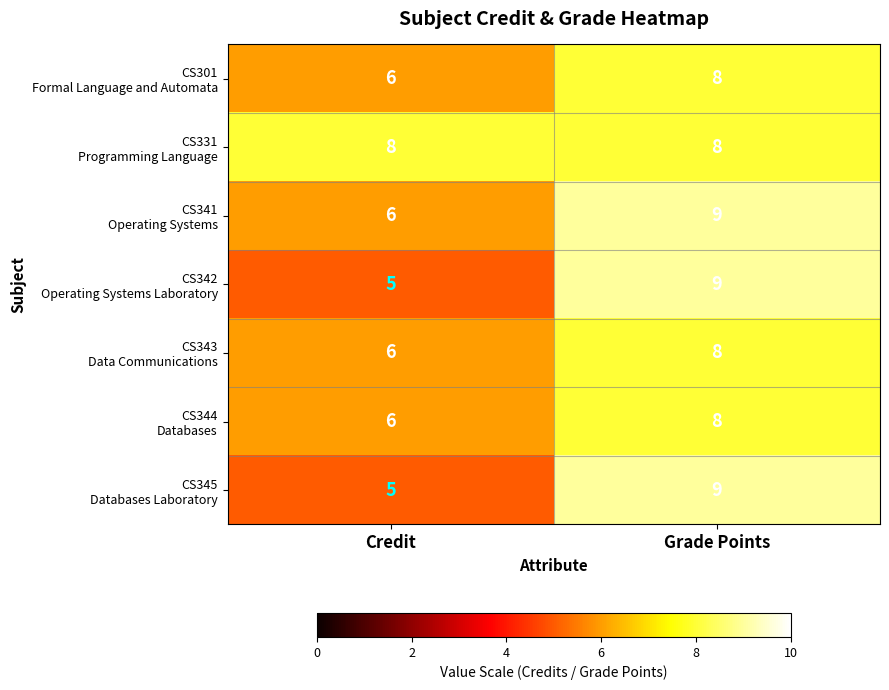

At which category does the chart reach its peak across all series?

Grade Points